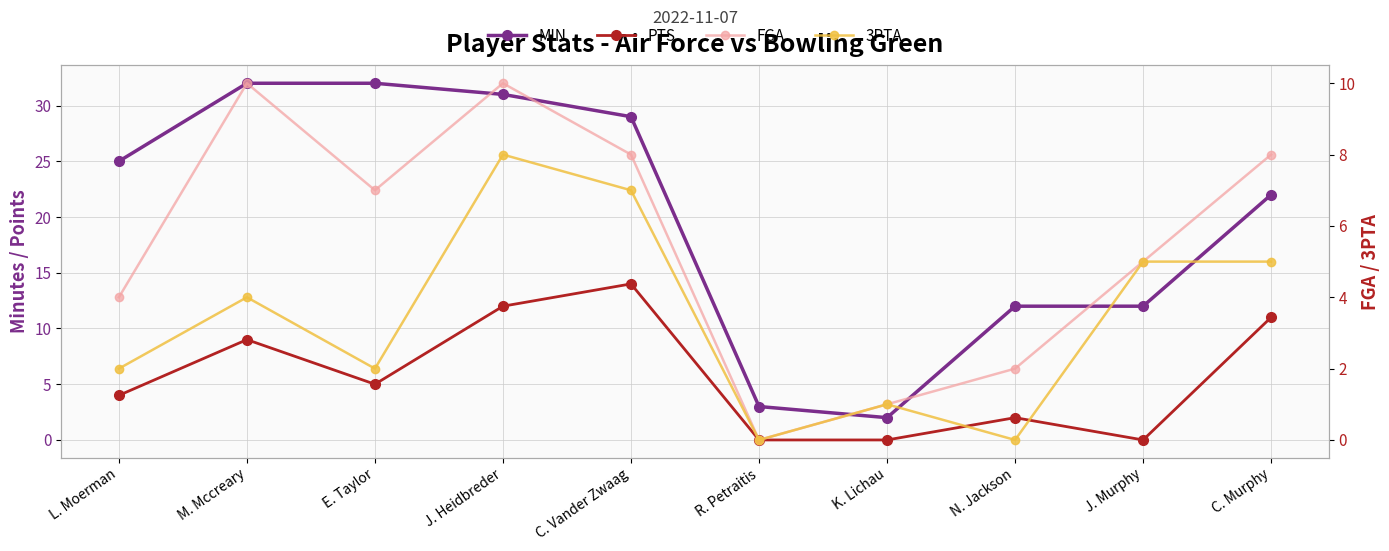

Which series has the largest range (max minus min)?

MIN